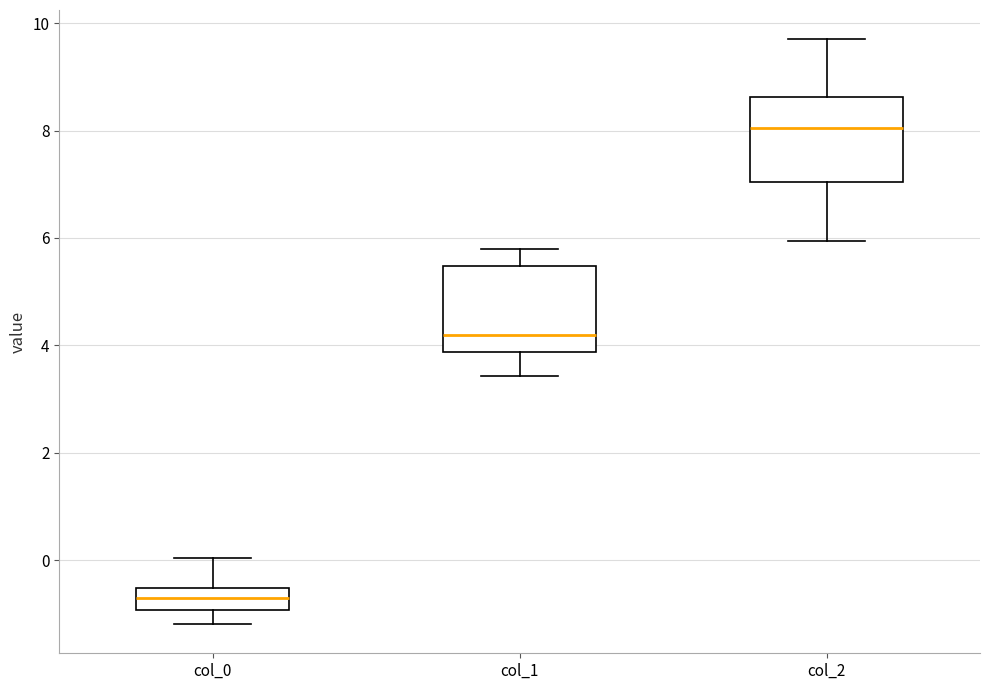

Reading left to right, transcribe this box plot: for each box, give where its median line is, the range the box spans, and where its two whiskers end, as read against the y-axis. The values are not printed on the chart, so give them approximately, as read against the axis.

col_0: median -0.8, box -1.0 to -0.6, whiskers -1.2 to 0.0
col_1: median 4.2, box 3.8 to 5.4, whiskers 3.4 to 5.8
col_2: median 8.0, box 7.0 to 8.6, whiskers 6.0 to 9.6